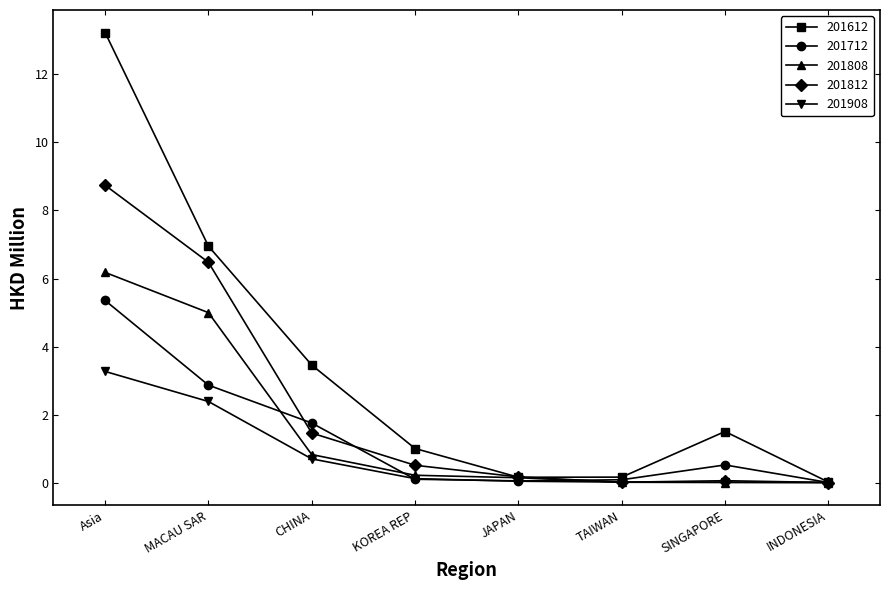

What is the maximum value shown in the chart?

13.2